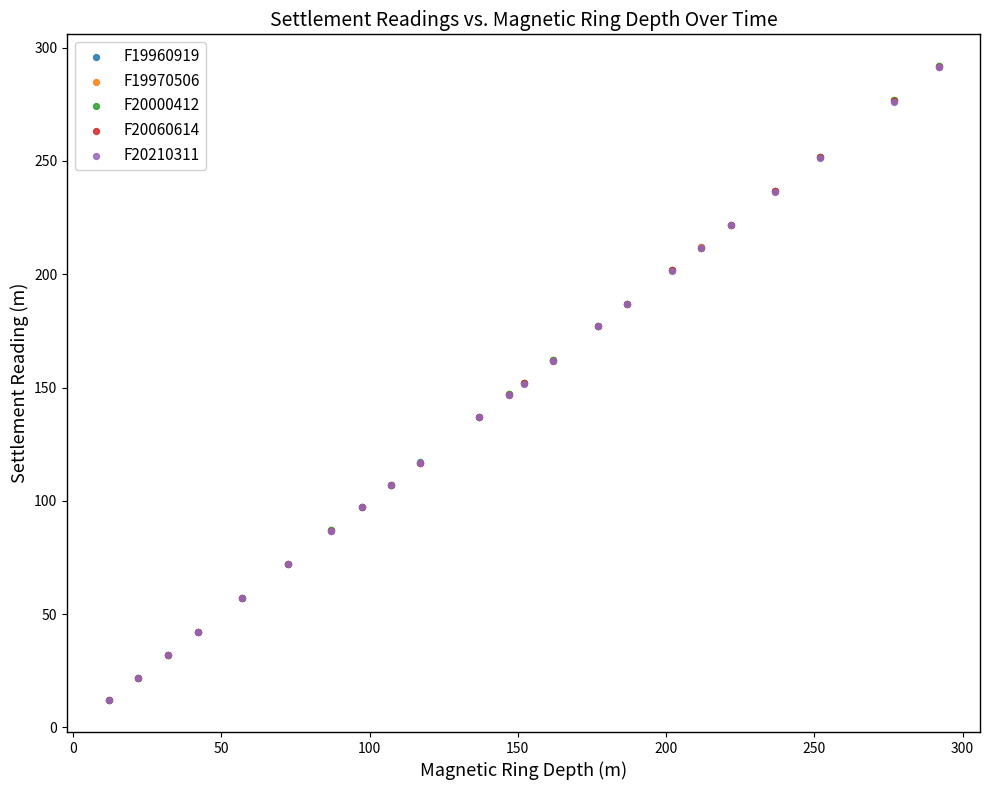

Which series has the widest spread of Y values?

F19960919